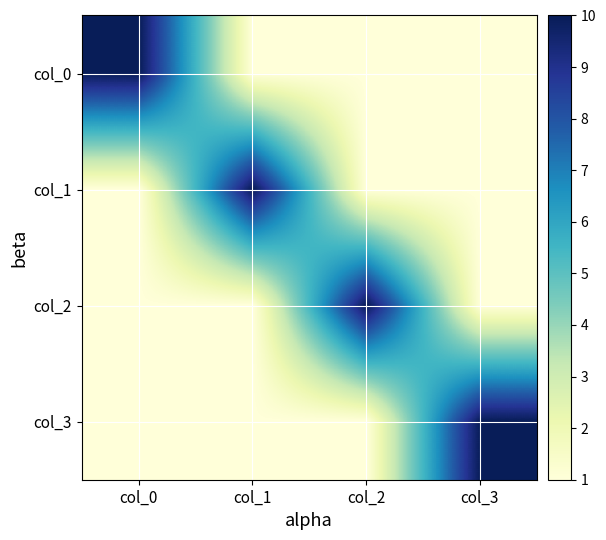

List the series in order of their peak value, lowest first.

col_0, col_1, col_2, col_3